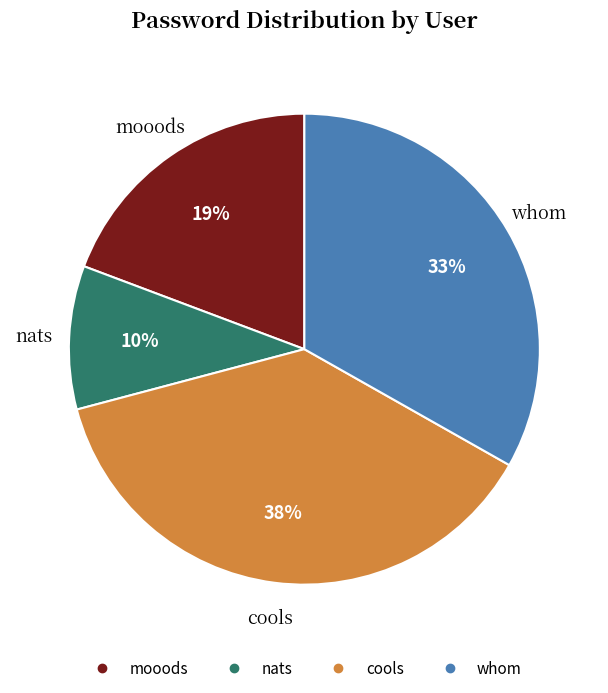

Combined, do cools and mooods account for over 50%?

Yes